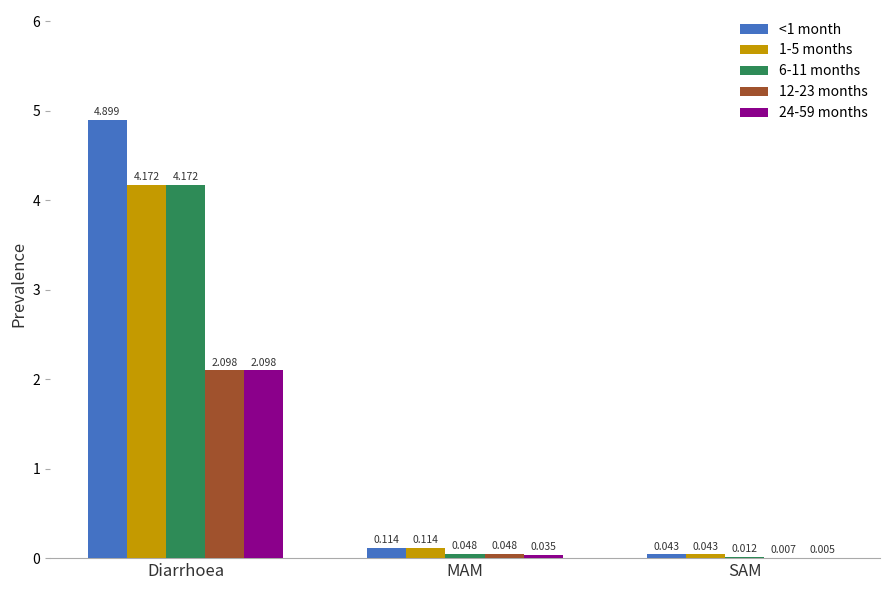

At which category is the sum across all series the highest?

Diarrhoea